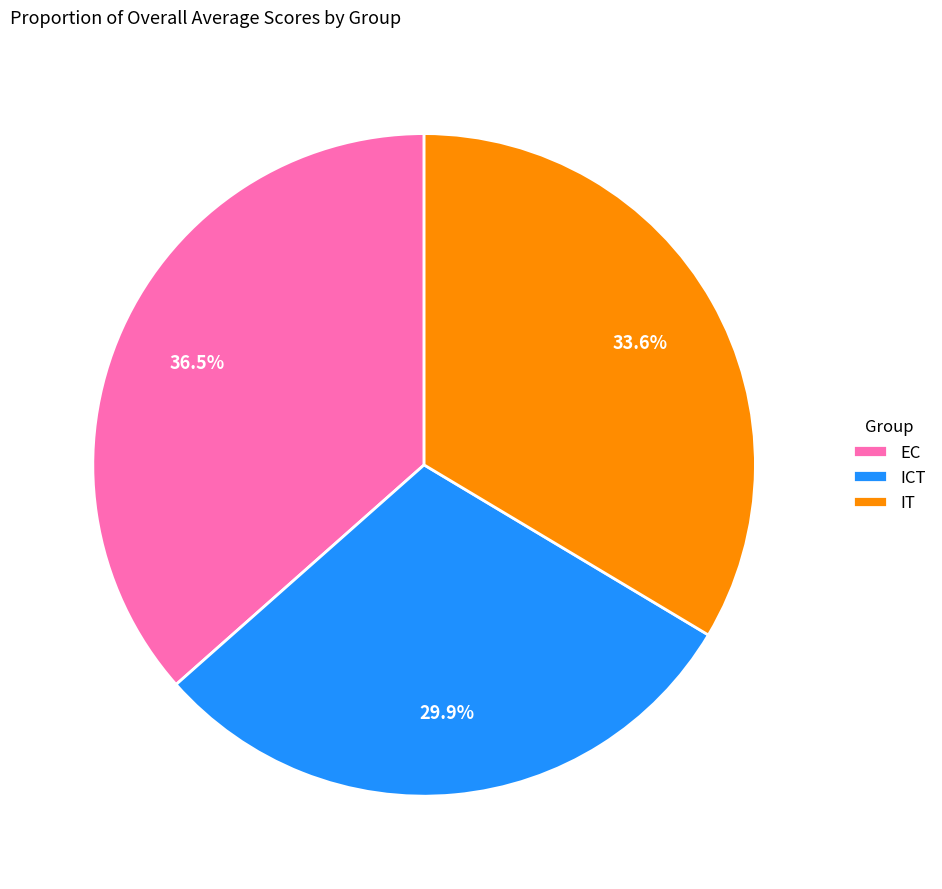

How many slices are in this pie chart?

3